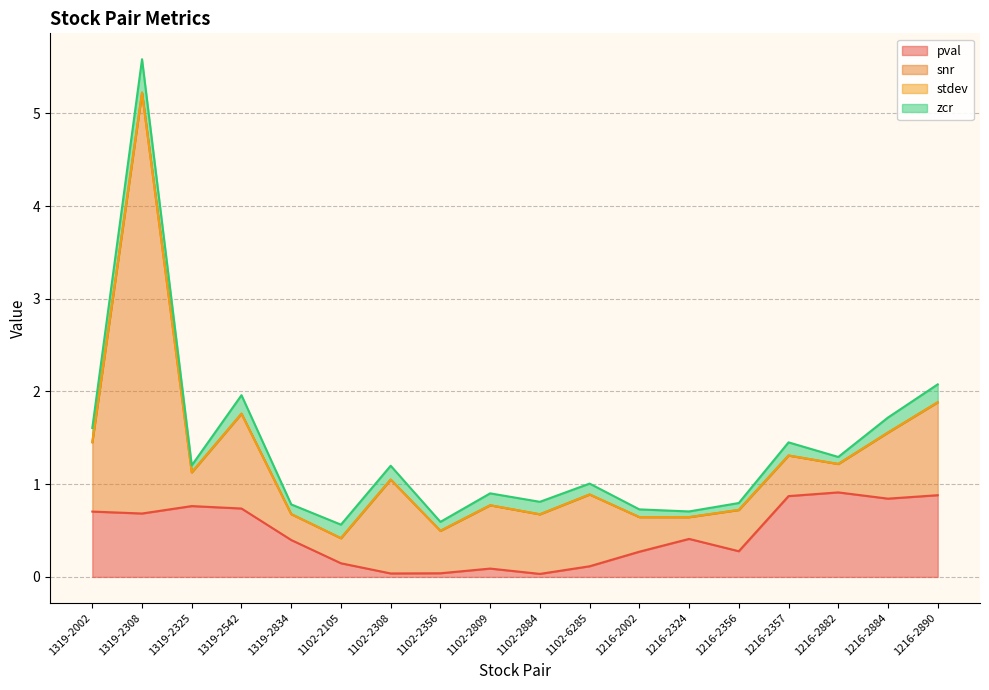

True or false: zcr and snr intersect in this chart.

False